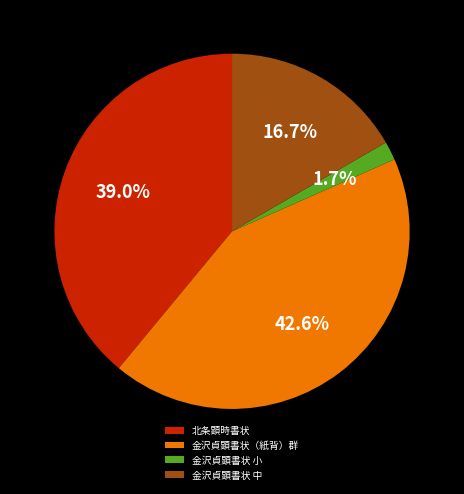

Count the number of slices in the pie.

4